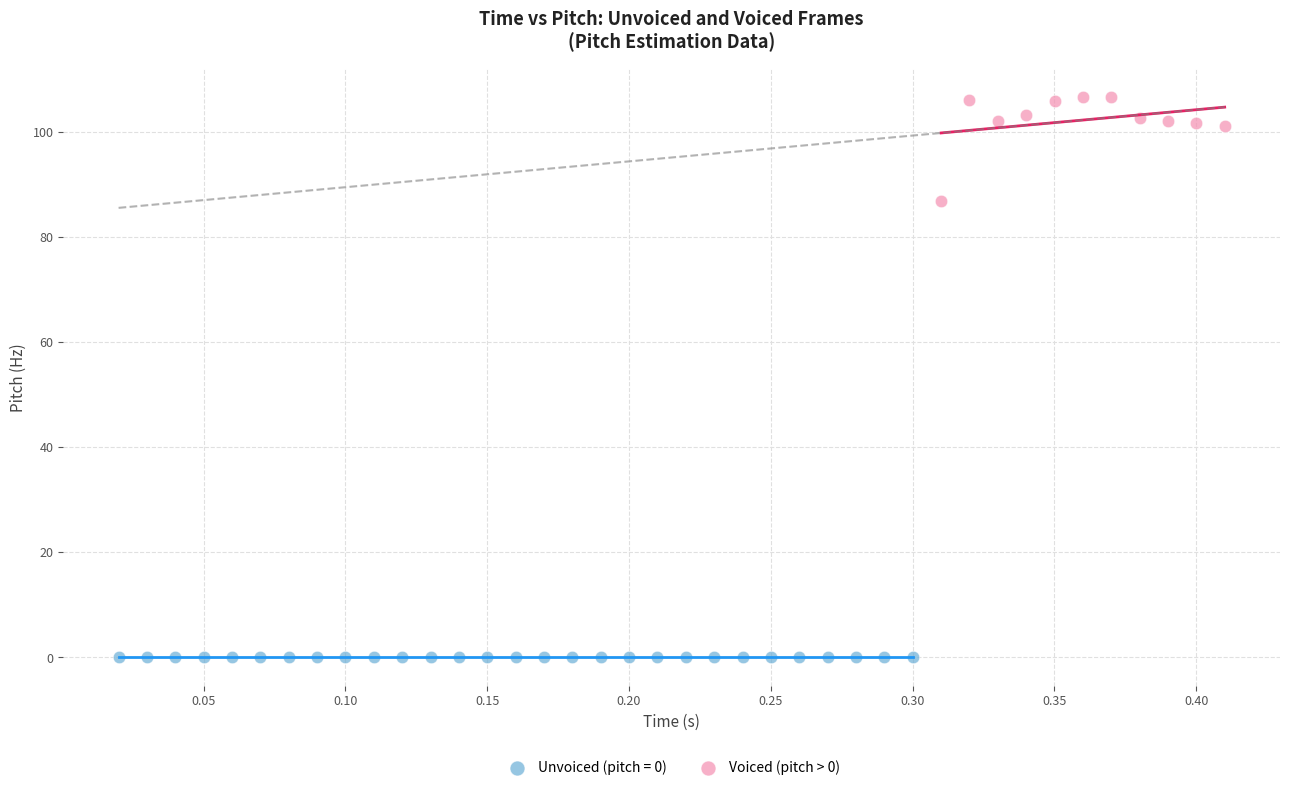

Which series reaches the maximum Y coordinate?

Voiced (pitch > 0)